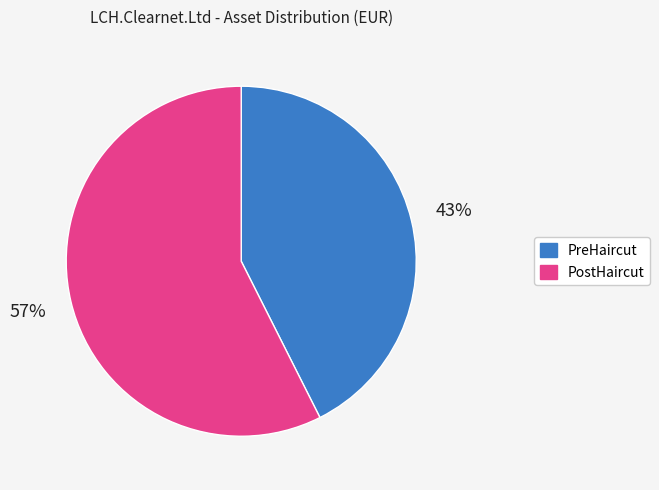

Is there a majority slice in this chart?

Yes